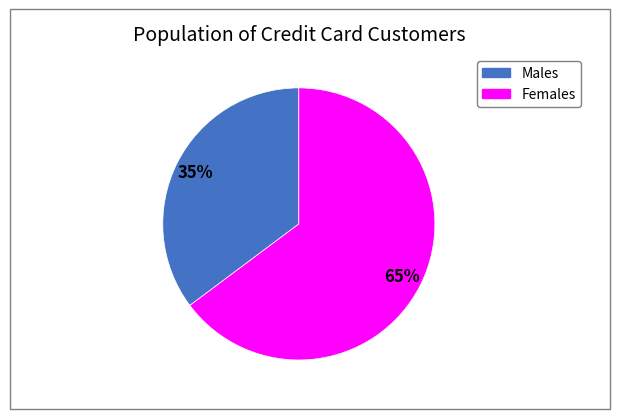

To the nearest percent, what is the average slice percentage?

50%